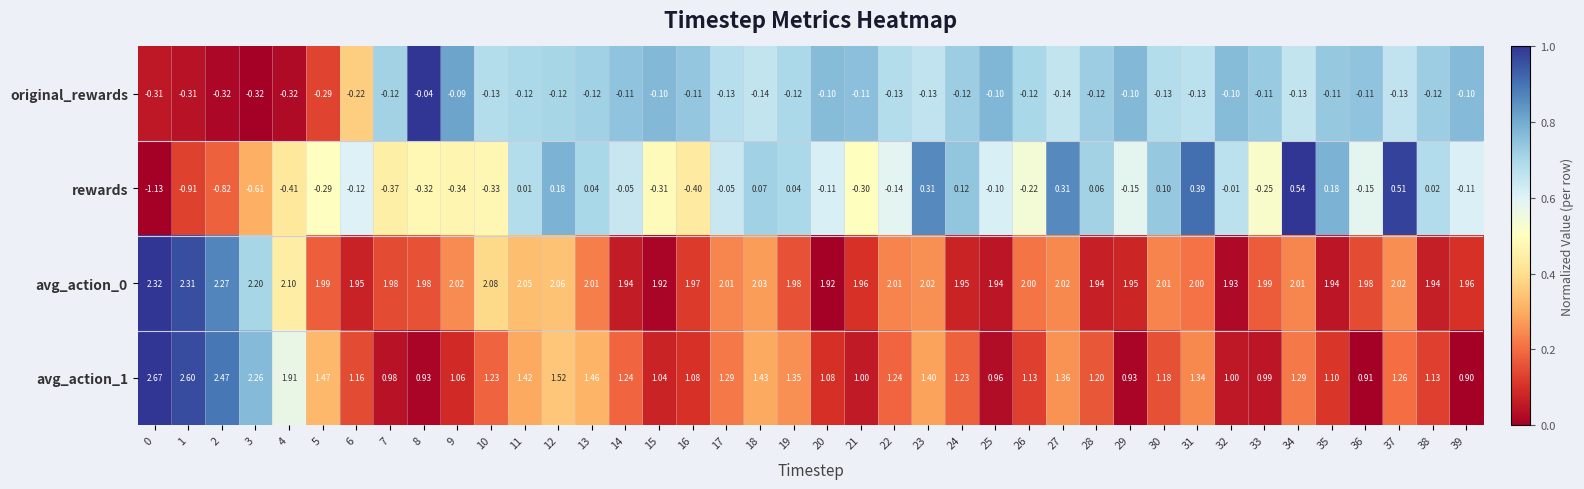

Is the value of avg_action_0 at 0 greater than the value of rewards at 29?

Yes